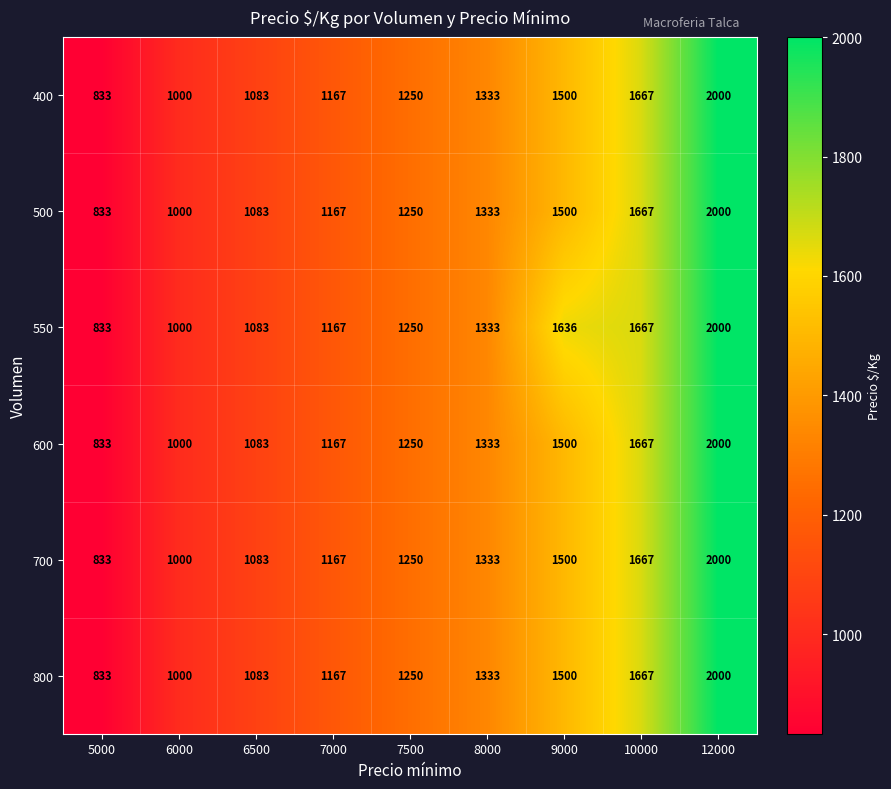

Which category has the highest value across all series?

12000